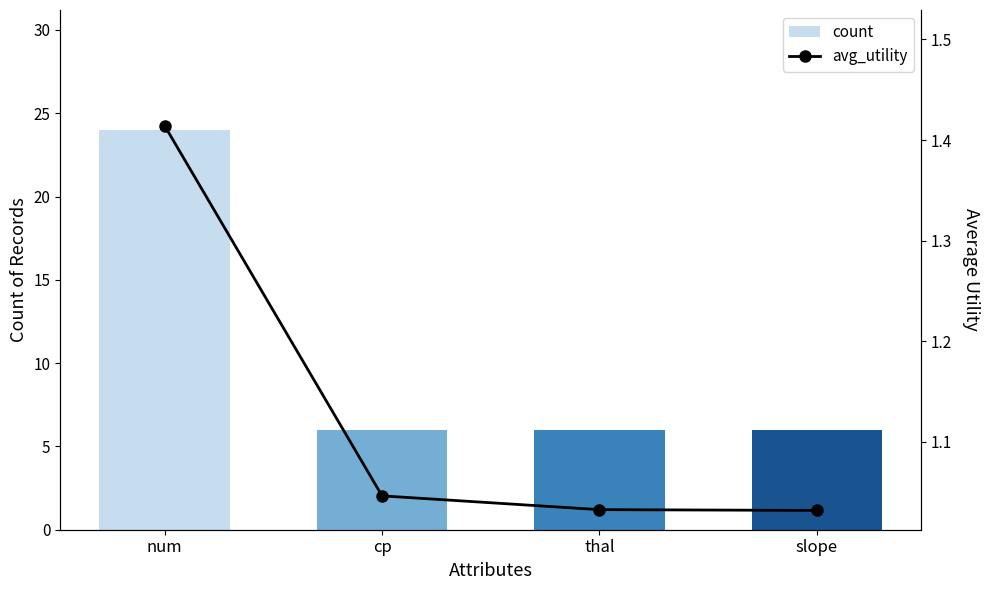

Reading left to right, what are all the values shown in this chart?

count: 24.0	6.0	6.0	6.0
avg_utility: 1.4	1.0	1.0	1.0